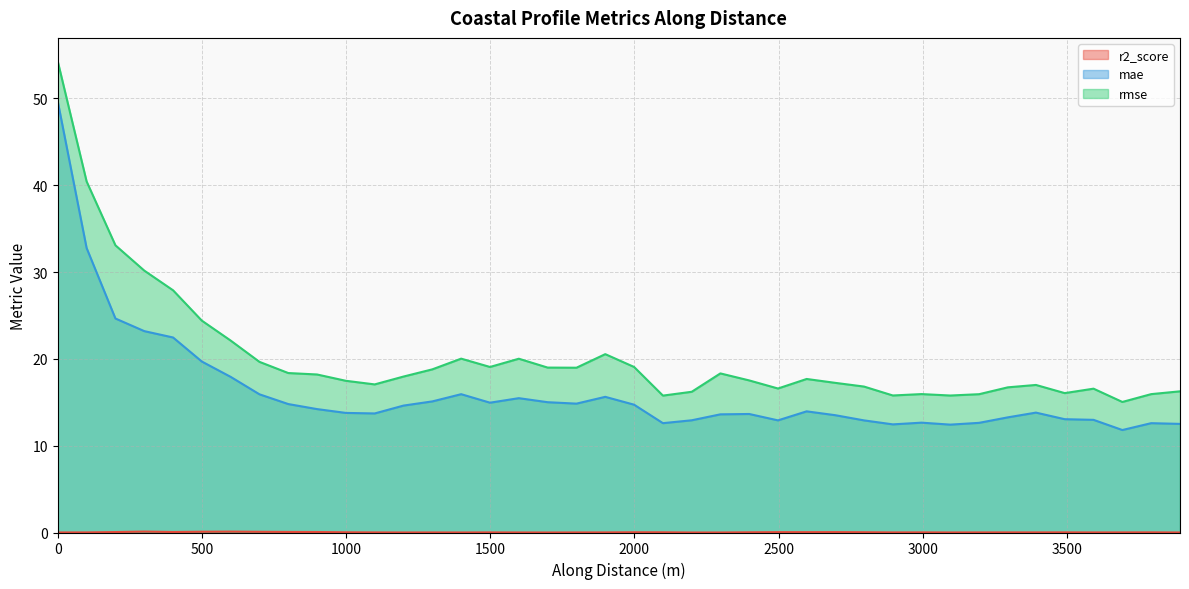

What are all the series names shown in the legend?

r2_score, mae, rmse